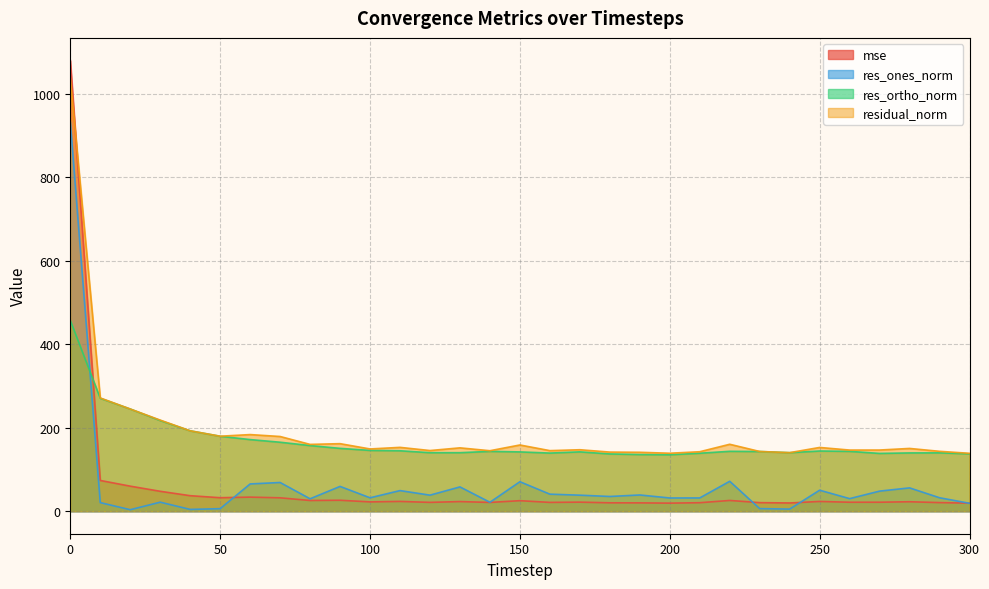

How many data points in res_ortho_norm are above 143?

16